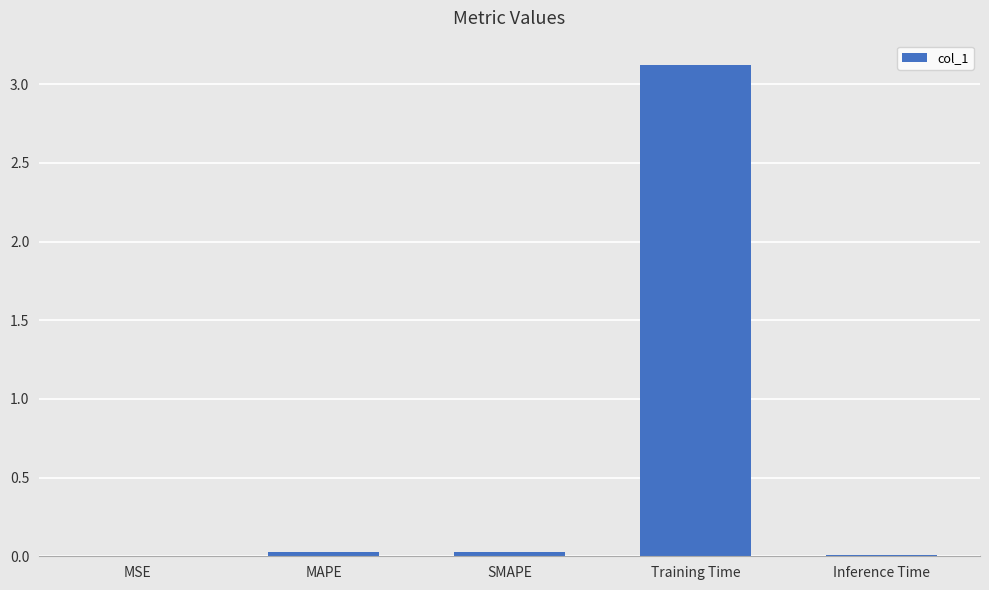

Which category has the highest value across all series?

Training Time